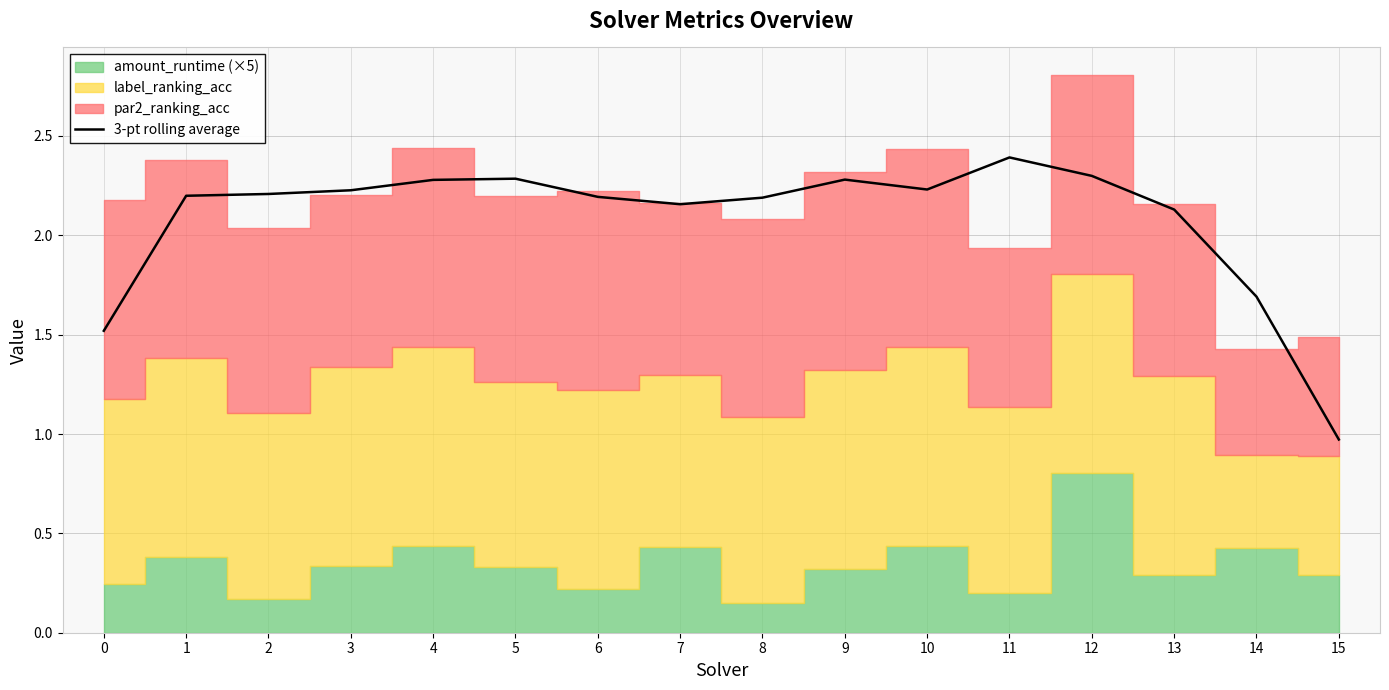

What is the maximum value shown in the chart?

2.4